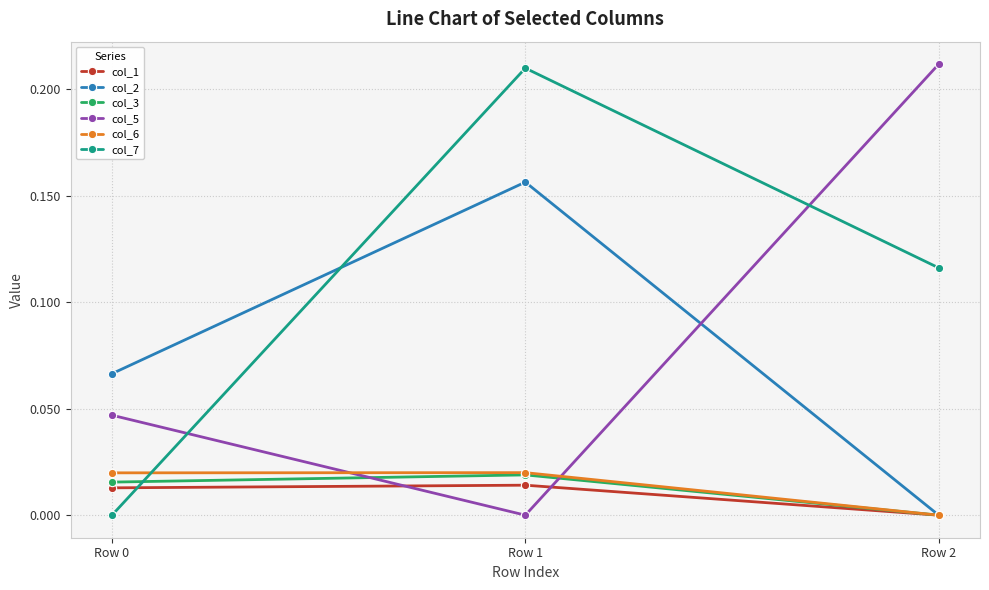

Is it true that col_5 equals 0.4 at Row 2?

False